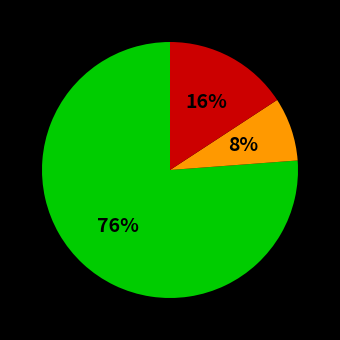

Does any single category account for the majority?

Yes